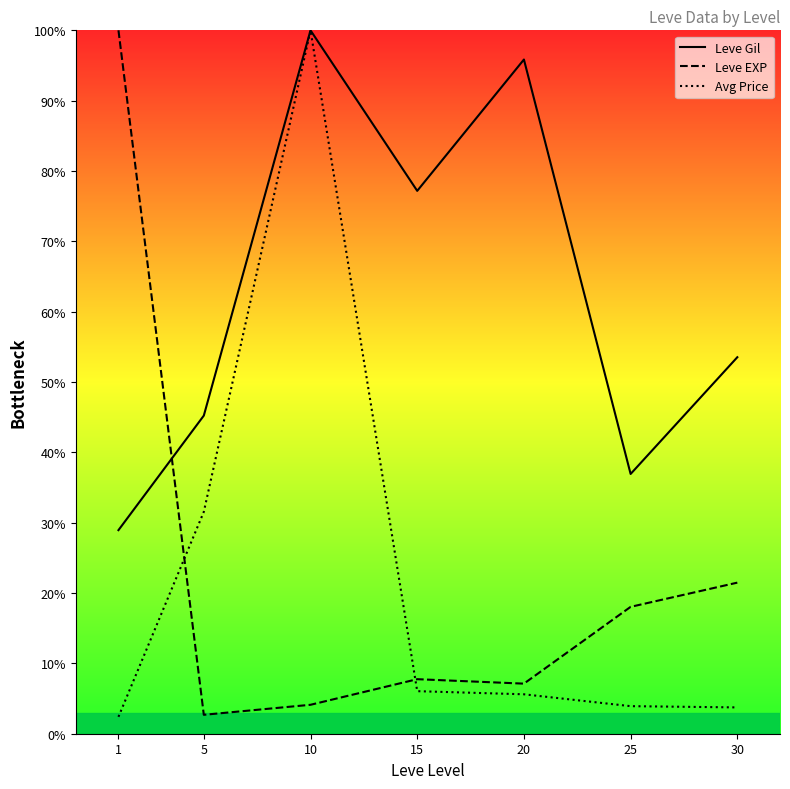

What is the value of the Leve EXP point at the 7th from the left?

21.5